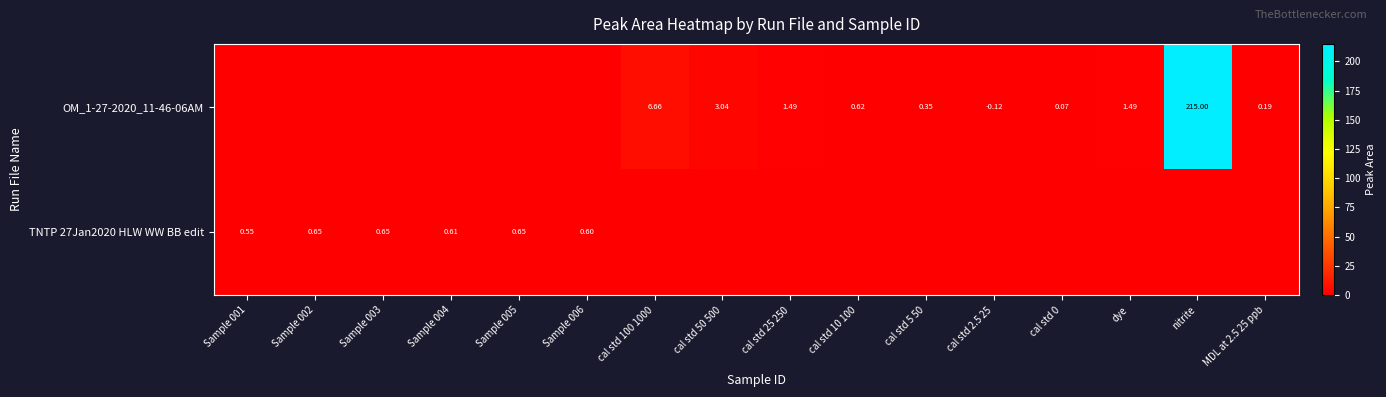

What is the total value across all series at cal std 0?

0.1